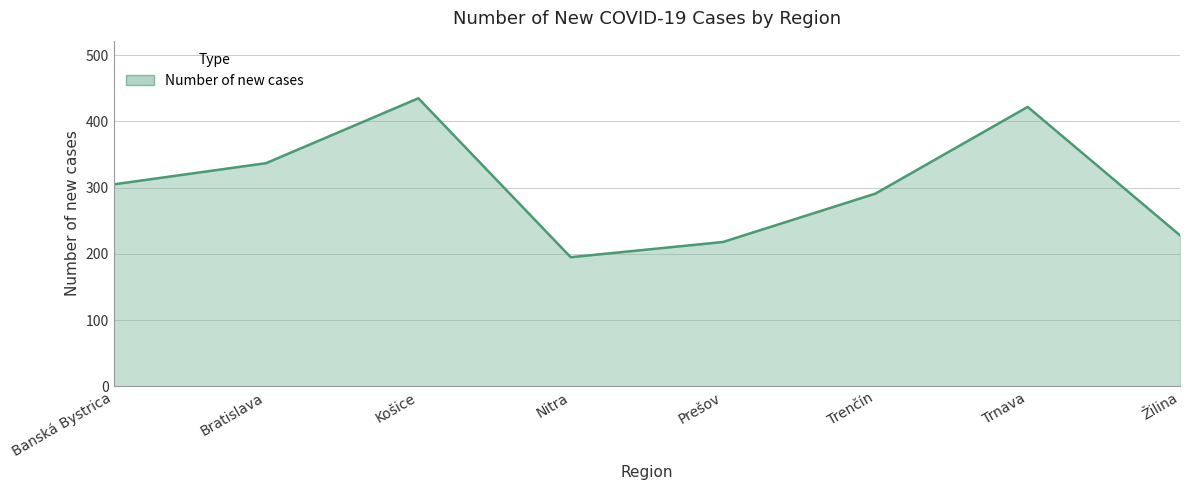

Does the chart have visible grid lines?

Yes